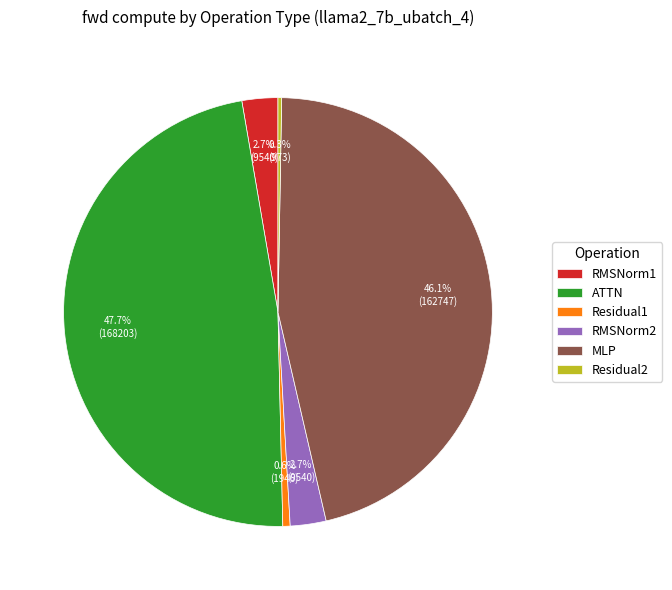

What is the largest slice in the pie chart?

ATTN